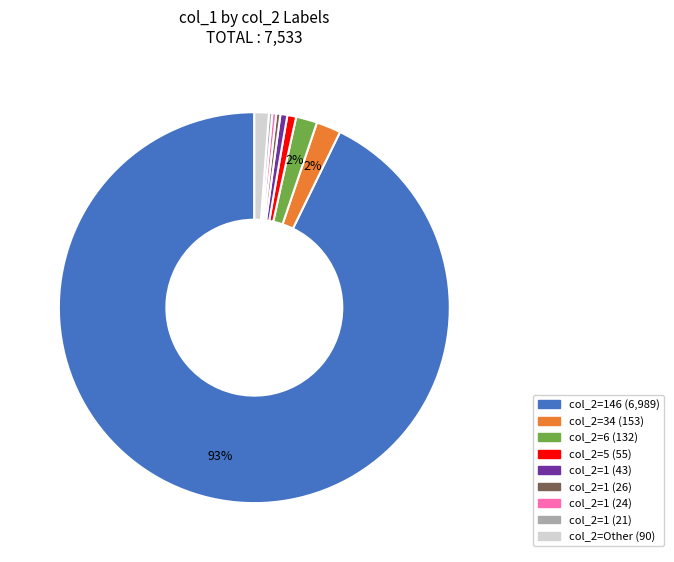

To the nearest percent, what is the average slice percentage?

11%